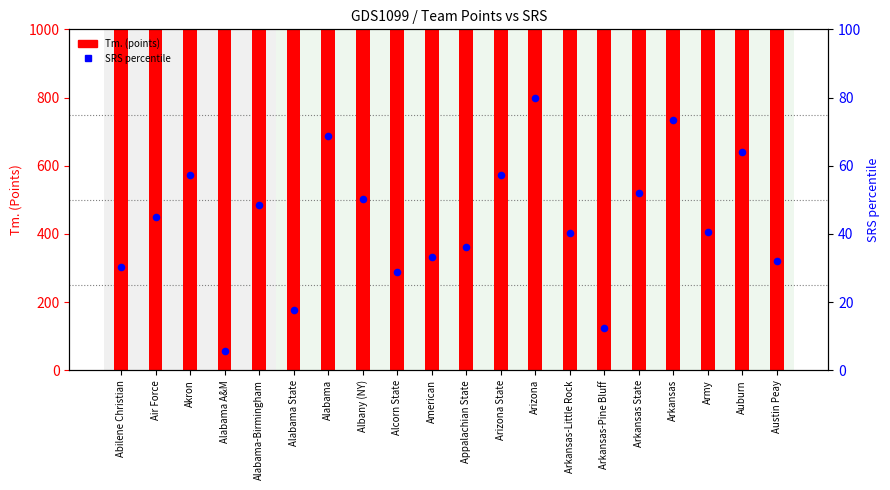

At how many categories does at least one series exceed 180?

20